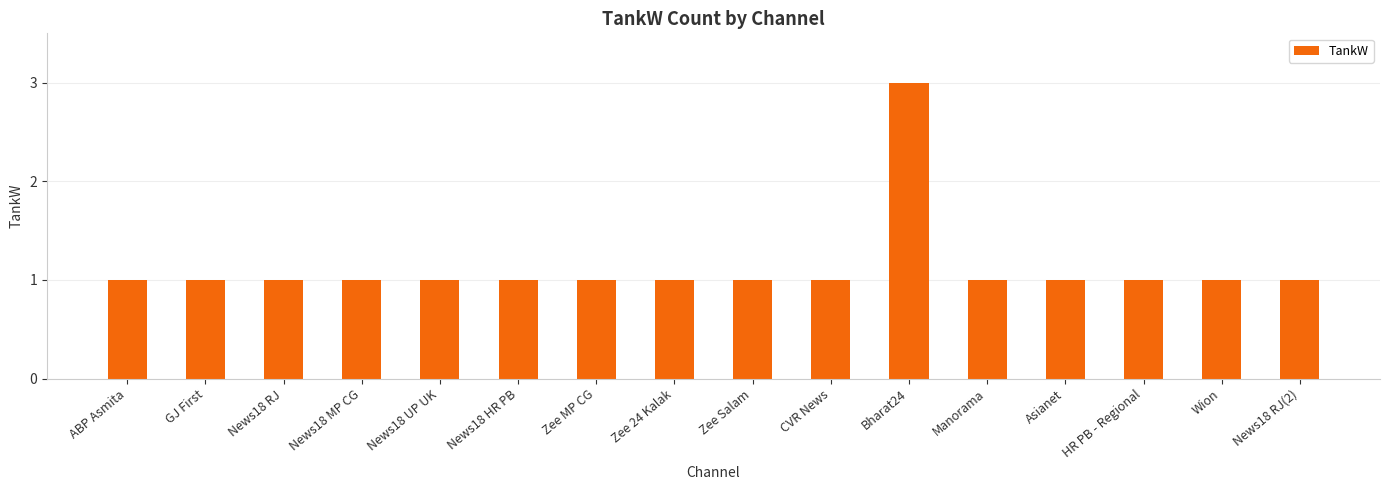

What is the sum of all values?

18